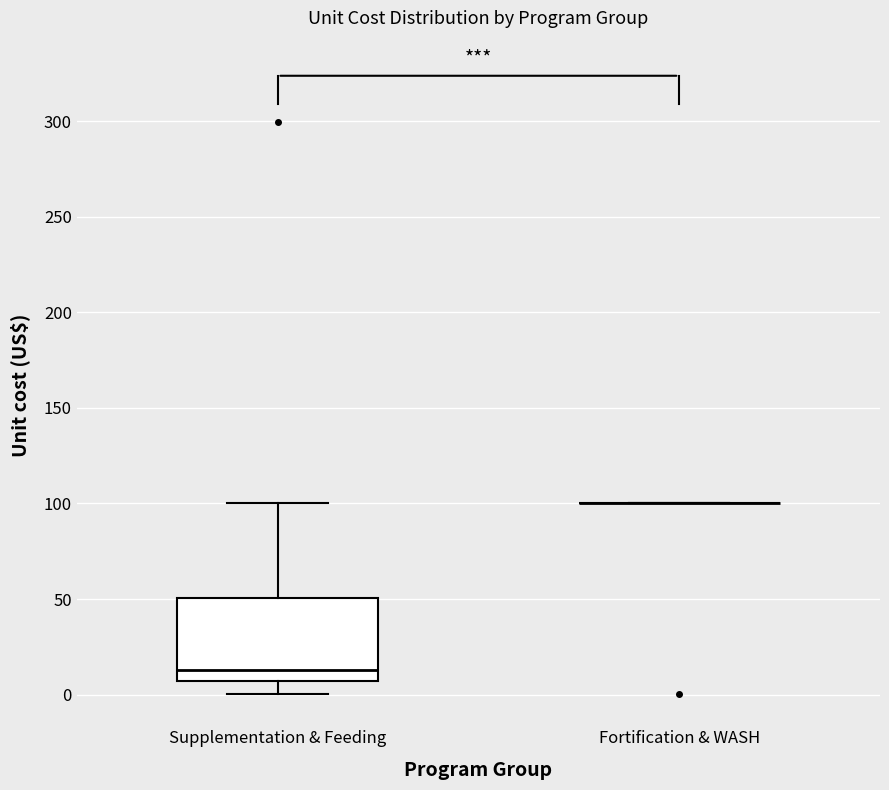

Reading left to right, transcribe this box plot: for each box, give where its median line is, the range the box spans, and where its two whiskers end, as read against the y-axis. The values are not printed on the chart, so give them approximately, as read against the axis.

Supplementation & Feeding: median 15, box 5 to 50, whiskers 0 to 100
Fortification & WASH: box collapsed to a line at 100, whiskers 100 to 100